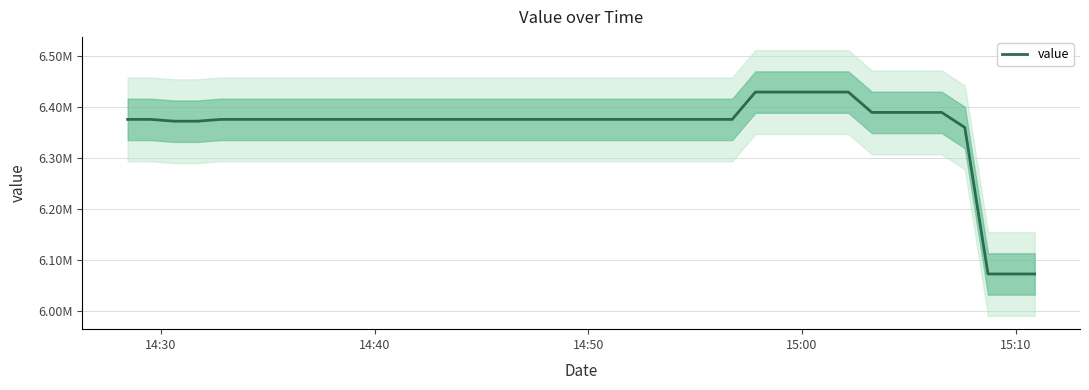

Is this an area chart (filled region under the line)?

No